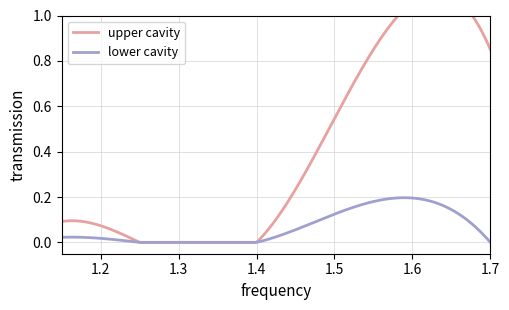

Does the chart display data point markers on the line(s)?

No